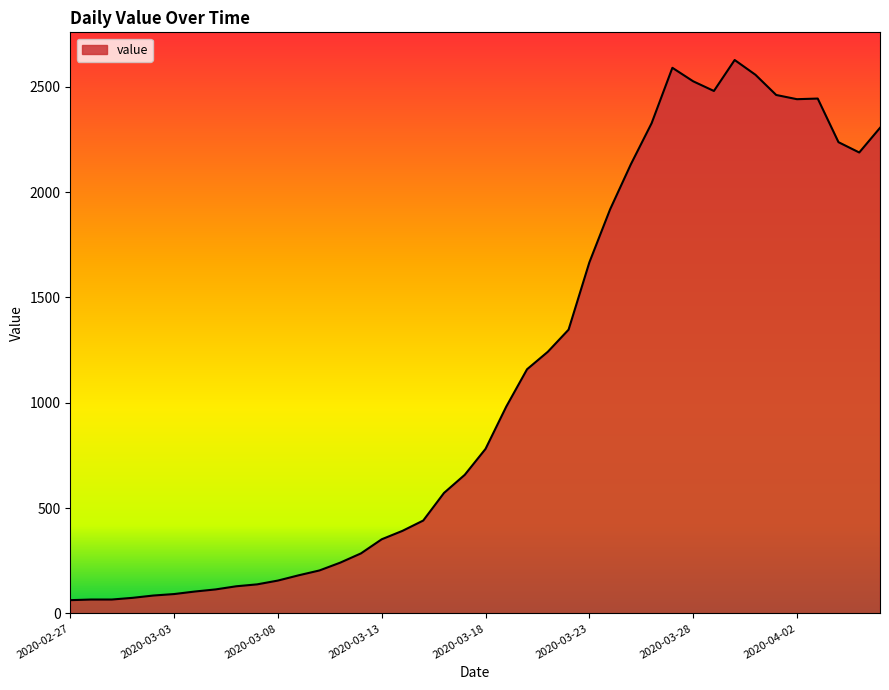

What is the difference between the maximum and minimum values?

2564